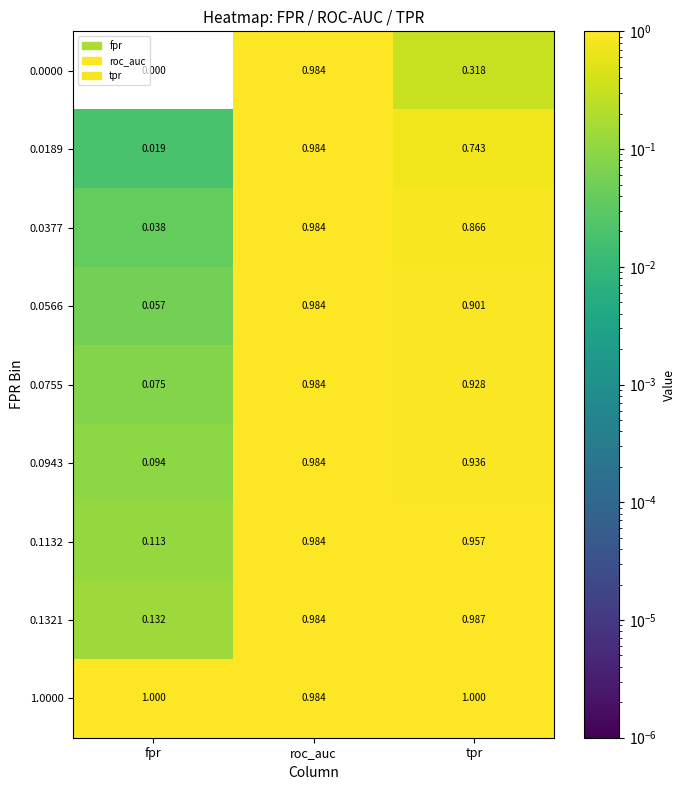

List the labels in order of 0.0566 value, smallest first.

fpr, tpr, roc_auc